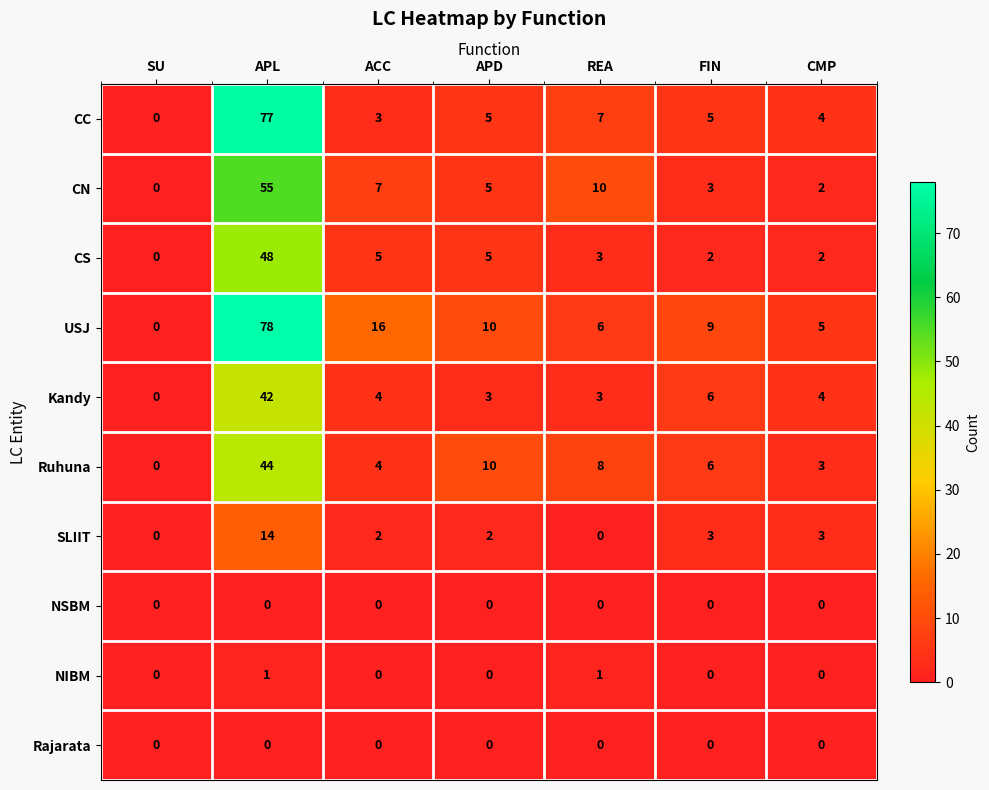

Which category has the highest value in the SLIIT series?

APL